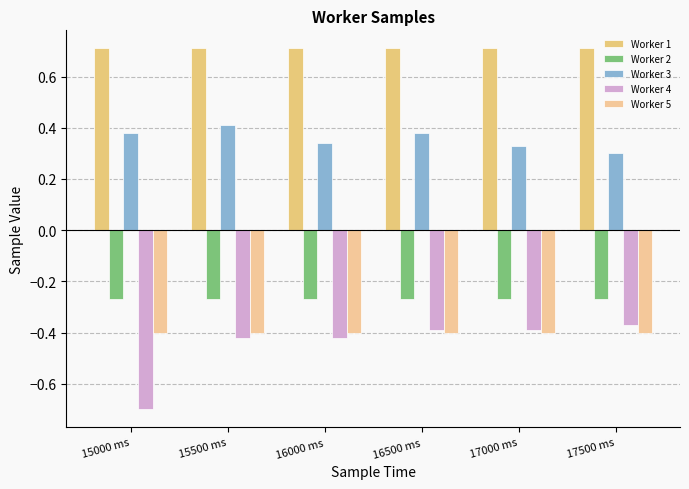

What is the label of the 1st bar from the left?

15000 ms